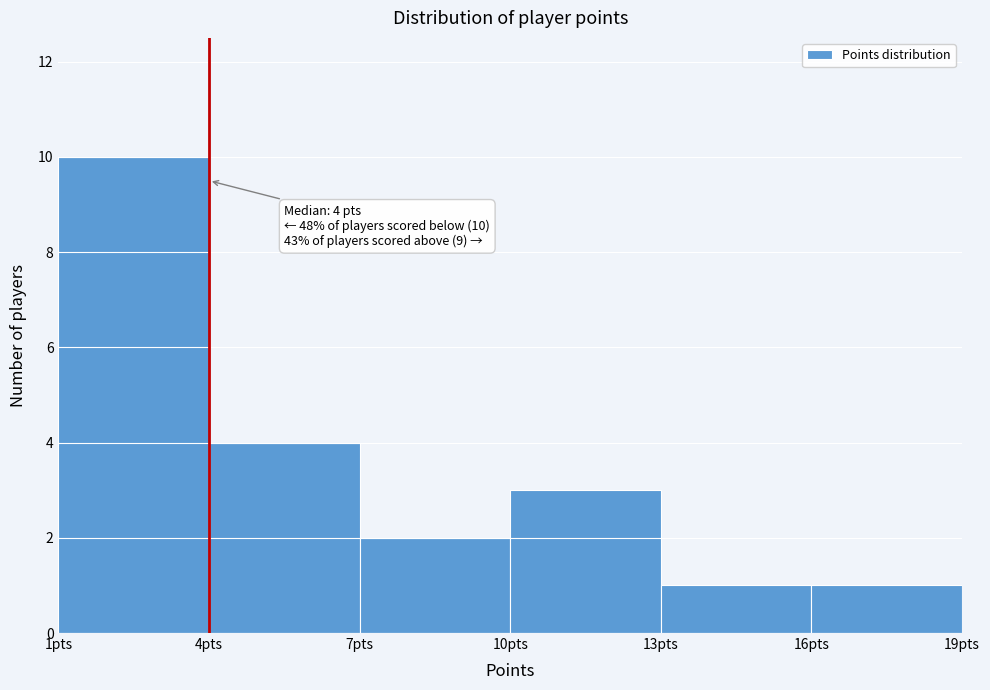

Which range on the x-axis has the tallest bar?

1 to 4